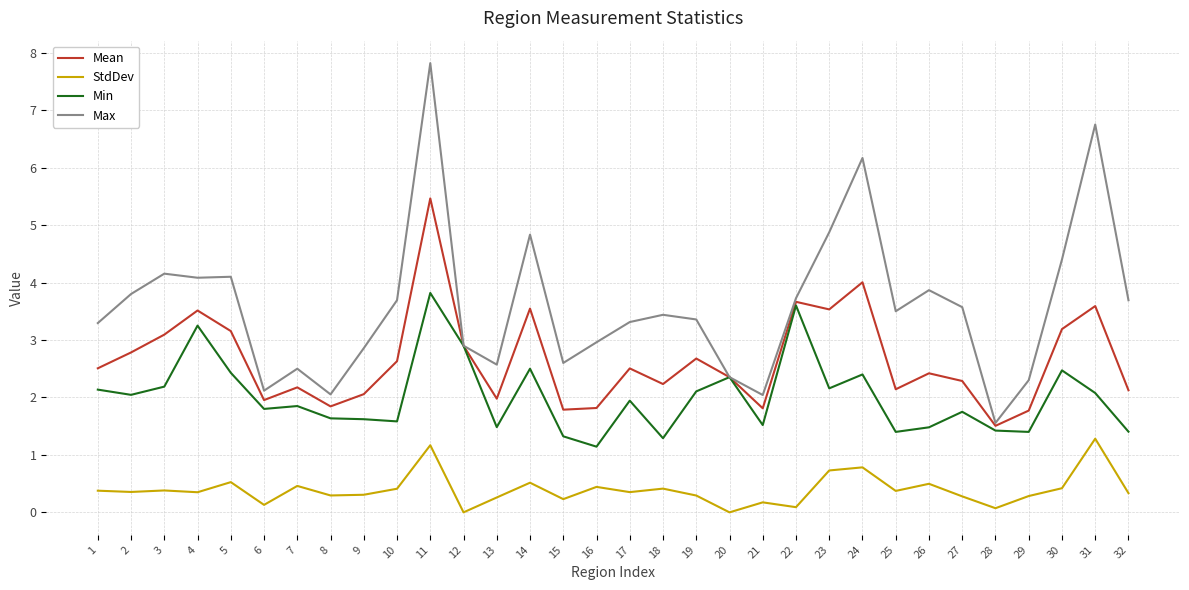

What value does the Min series have at 20?

2.4